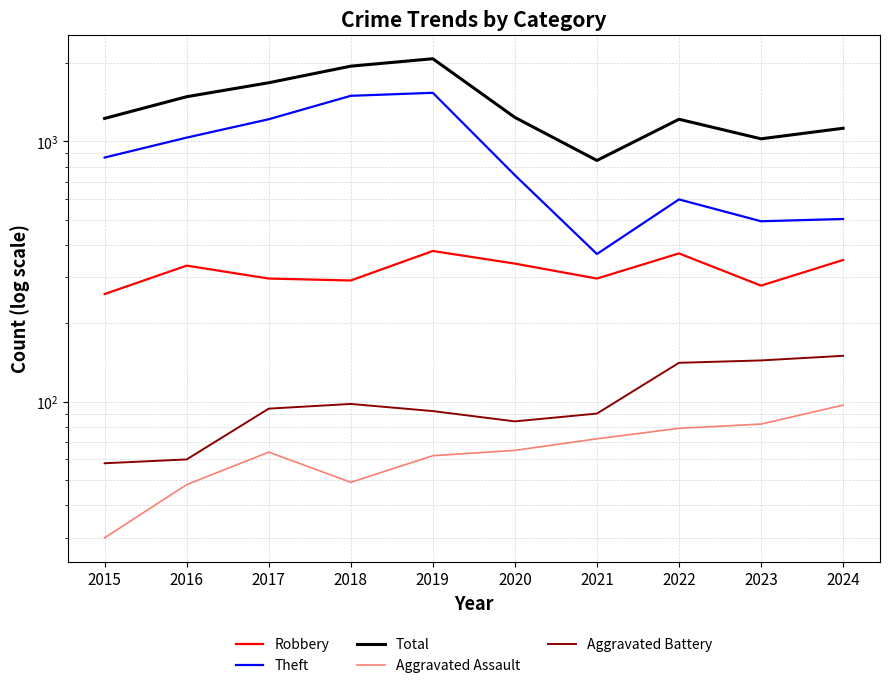

In Theft, how many points are higher than both neighbors (excluding endpoints)?

2